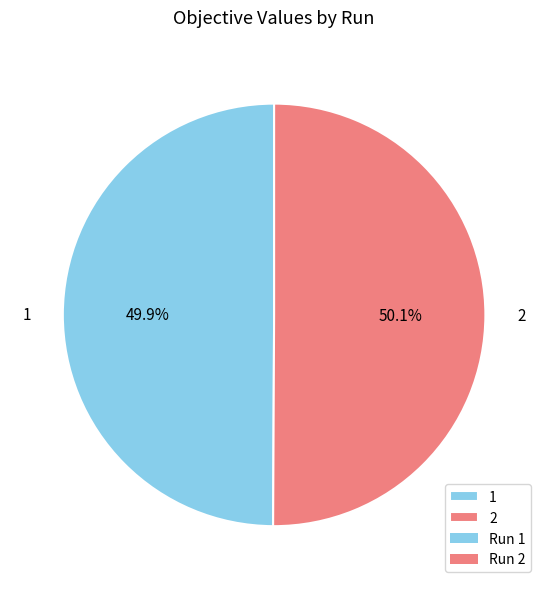

Is there a majority slice in this chart?

Yes